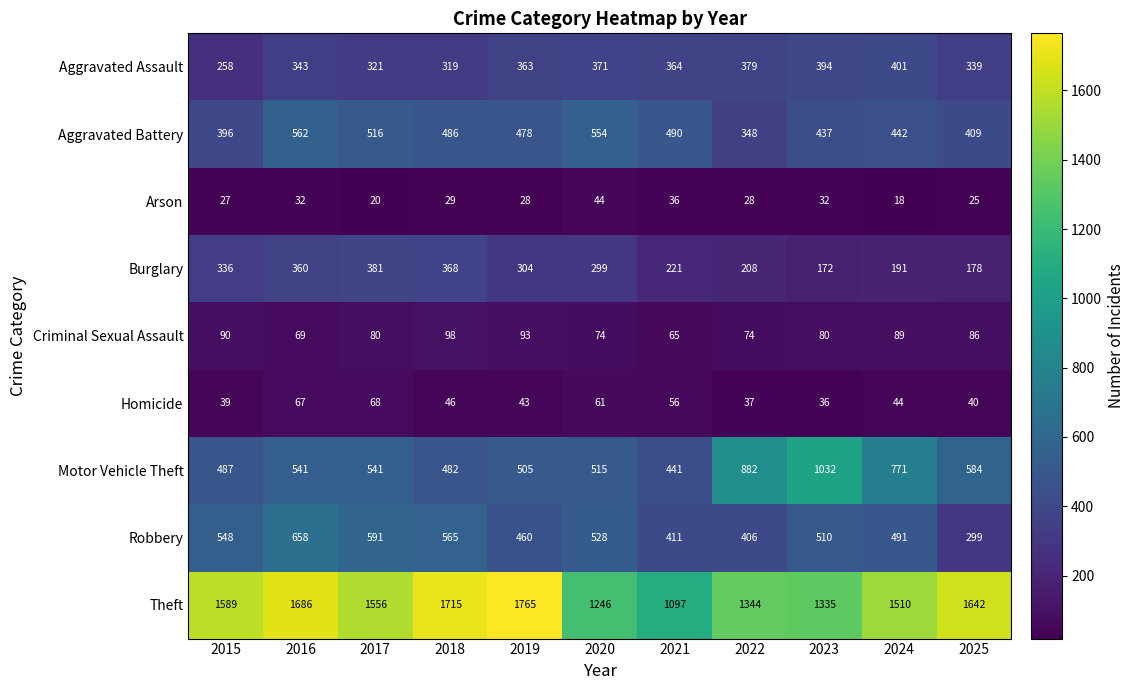

What is the minimum value shown in the chart?

18